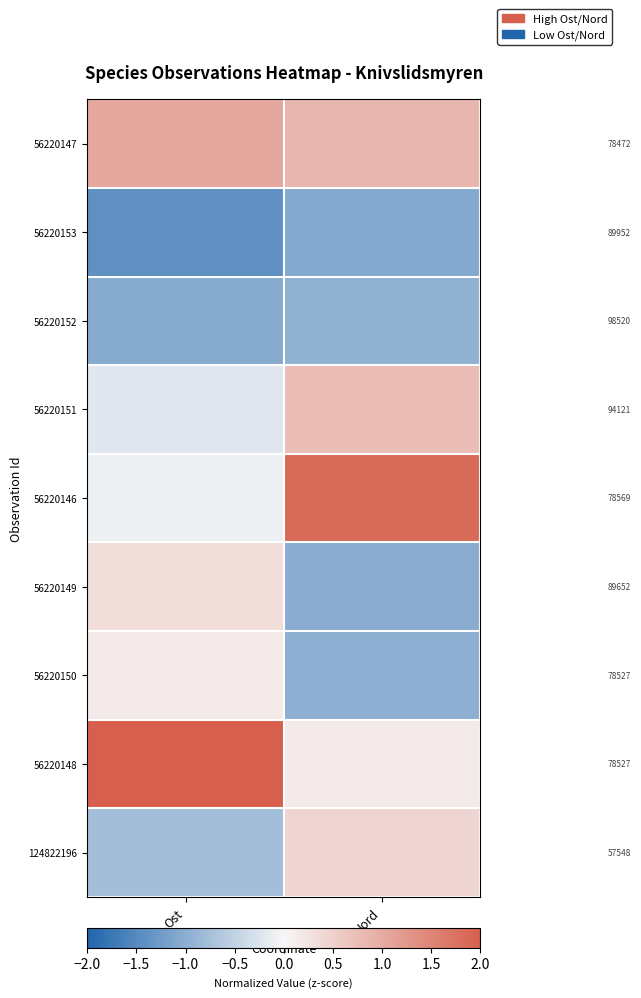

Is the value of 56220148 at Ost greater than the value of 56220149 at Ost?

Yes